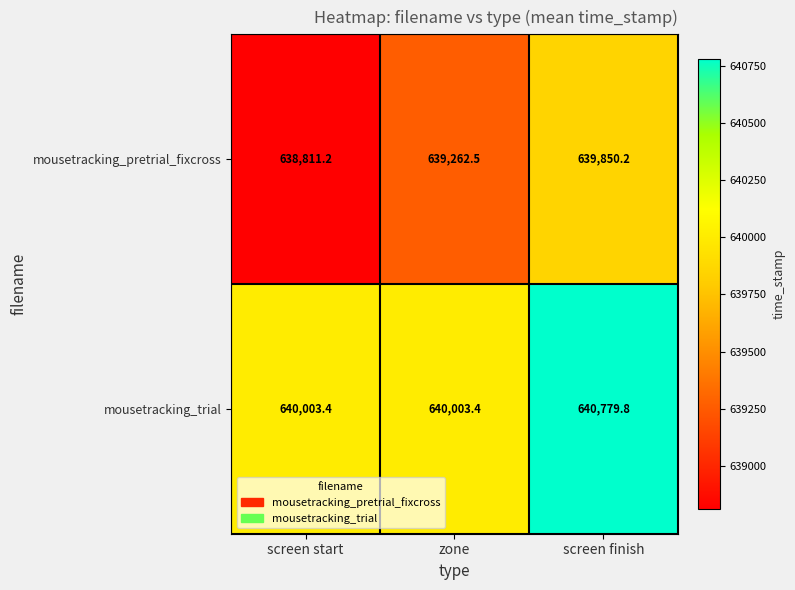

Reading left to right, what are all the values shown in this chart?

mousetracking_pretrial_fixcross: screen start=638811.2	zone=639262.5	screen finish=639850.2
mousetracking_trial: screen start=640003.4	zone=640003.4	screen finish=640779.8